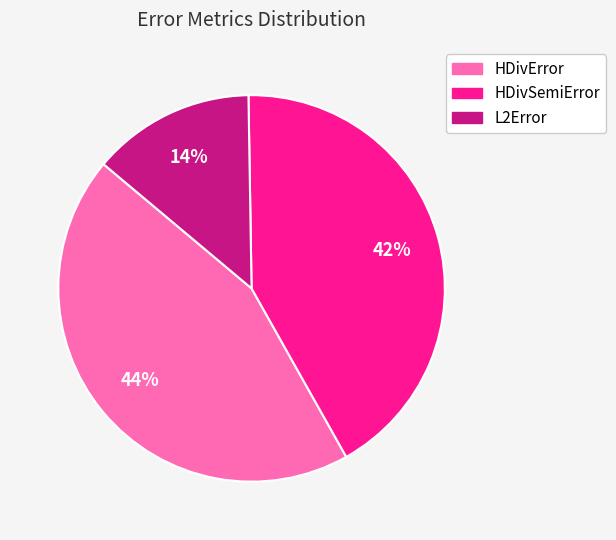

To the nearest percent, what is the combined percentage of HDivSemiError and L2Error?

56%